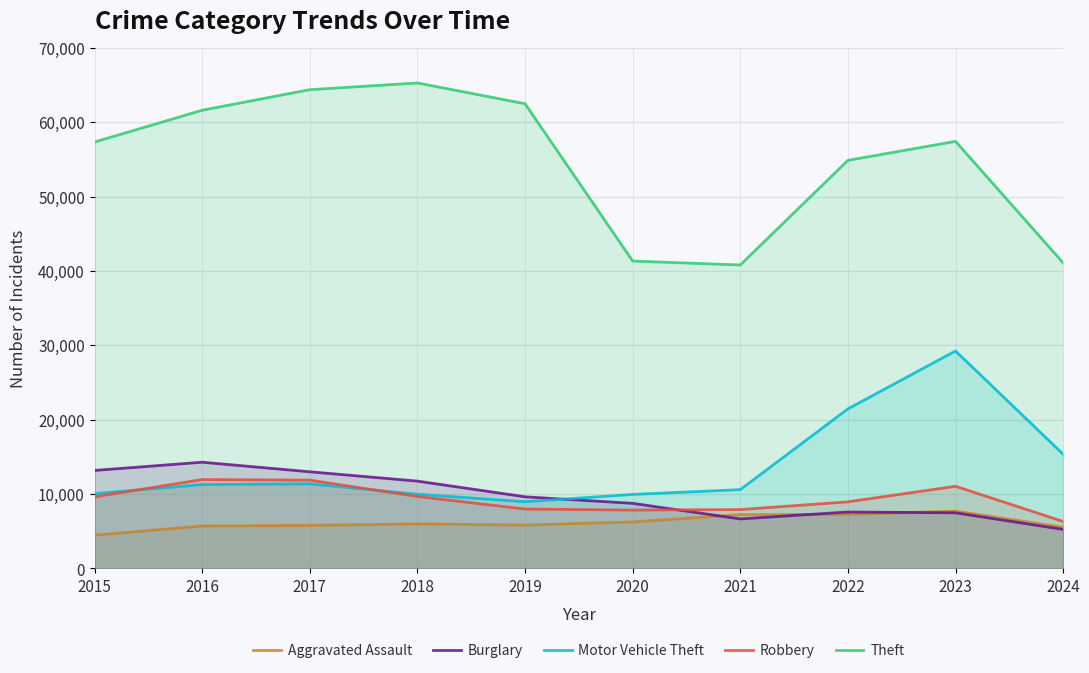

Where does the Aggravated Assault series first go above 6002?

2020